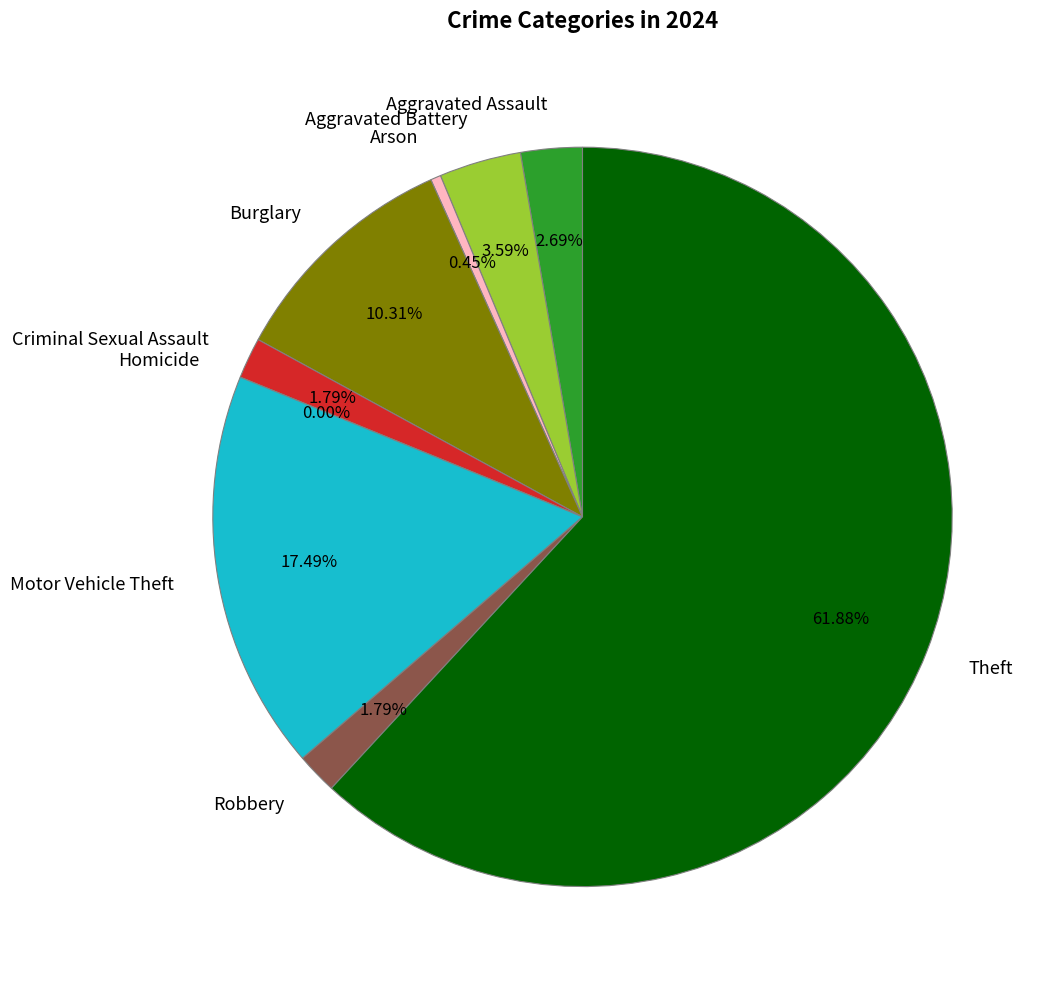

Approximately how many times larger is the value at Aggravated Assault compared to Motor Vehicle Theft?

0.2